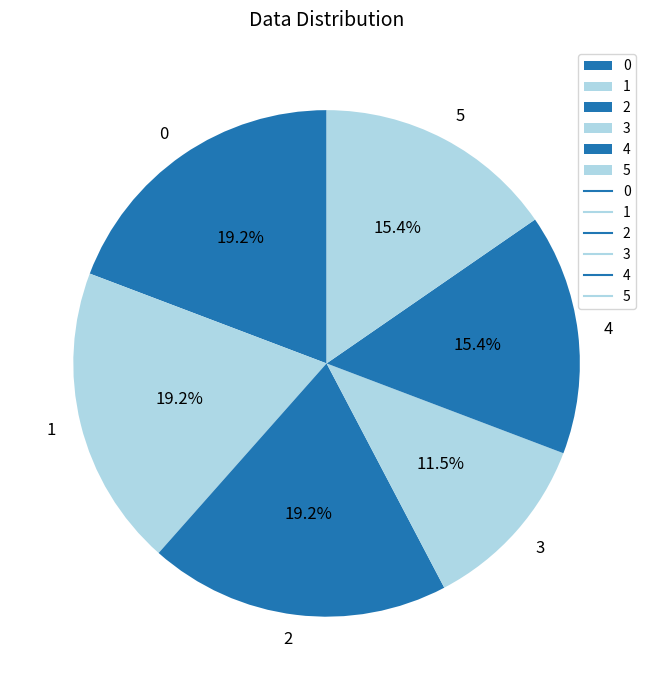

Is 4 the majority of the pie?

No